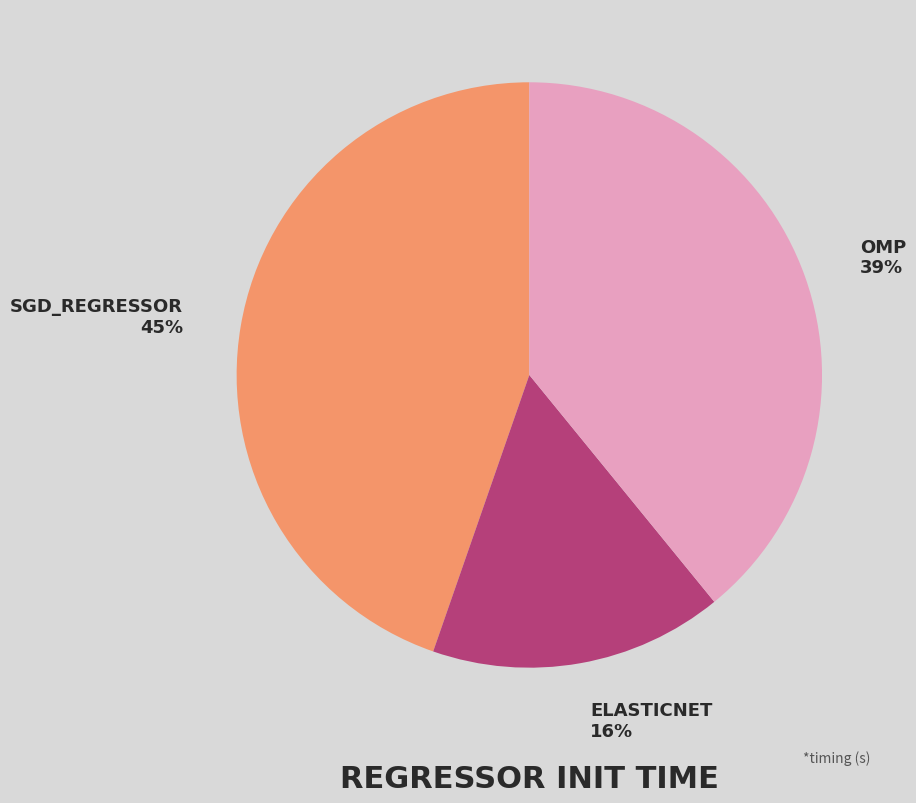

To the nearest percent, what is the average slice percentage?

33%